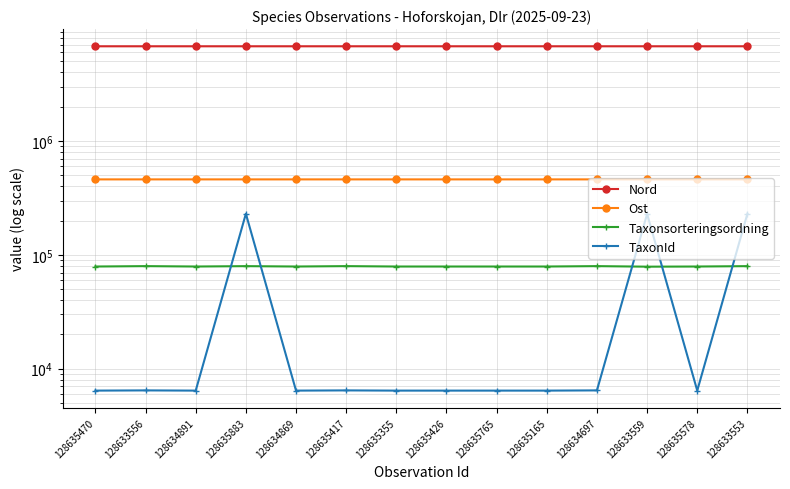

Reading right to left, what are all the values shown in this chart?

Nord: 6794513	6794550	6794513	6794632	6794602	6794572	6794590	6794580	6794590	6794615	6794539	6794621	6794513	6794579
Ost: 460410	460413	460410	460455	460385	460364	460384	460376	460384	460406	460406	460415	460410	460408
Taxonsorteringsordning: 79629	79039	78797	79658	79039	79039	79039	79039	79658	79039	79629	79039	79658	79039
TaxonId: 229821	6425	228912	6453	6425	6425	6425	6425	6453	6425	229821	6425	6453	6425